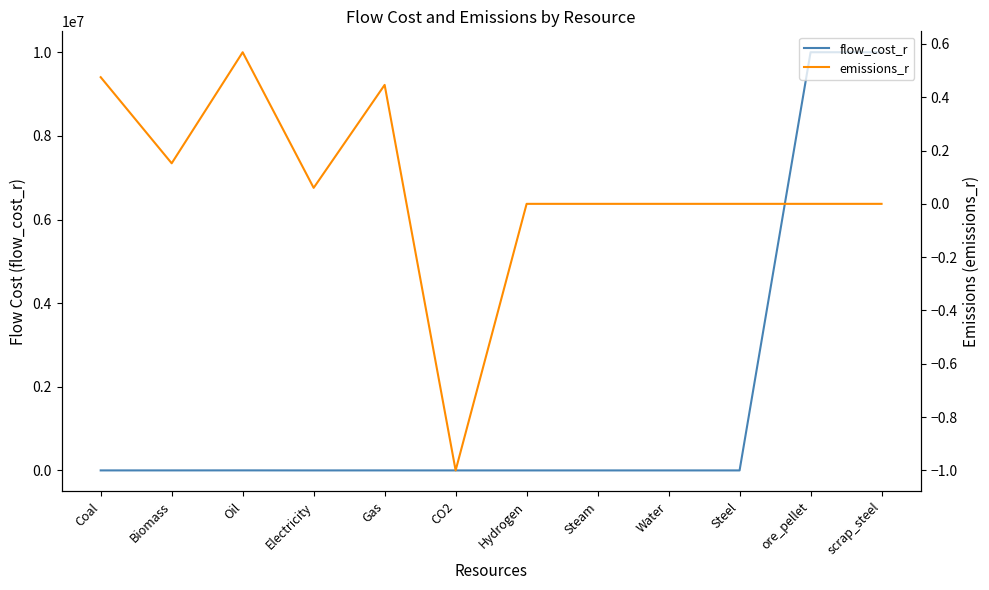

True or false: emissions_r and flow_cost_r intersect in this chart.

False